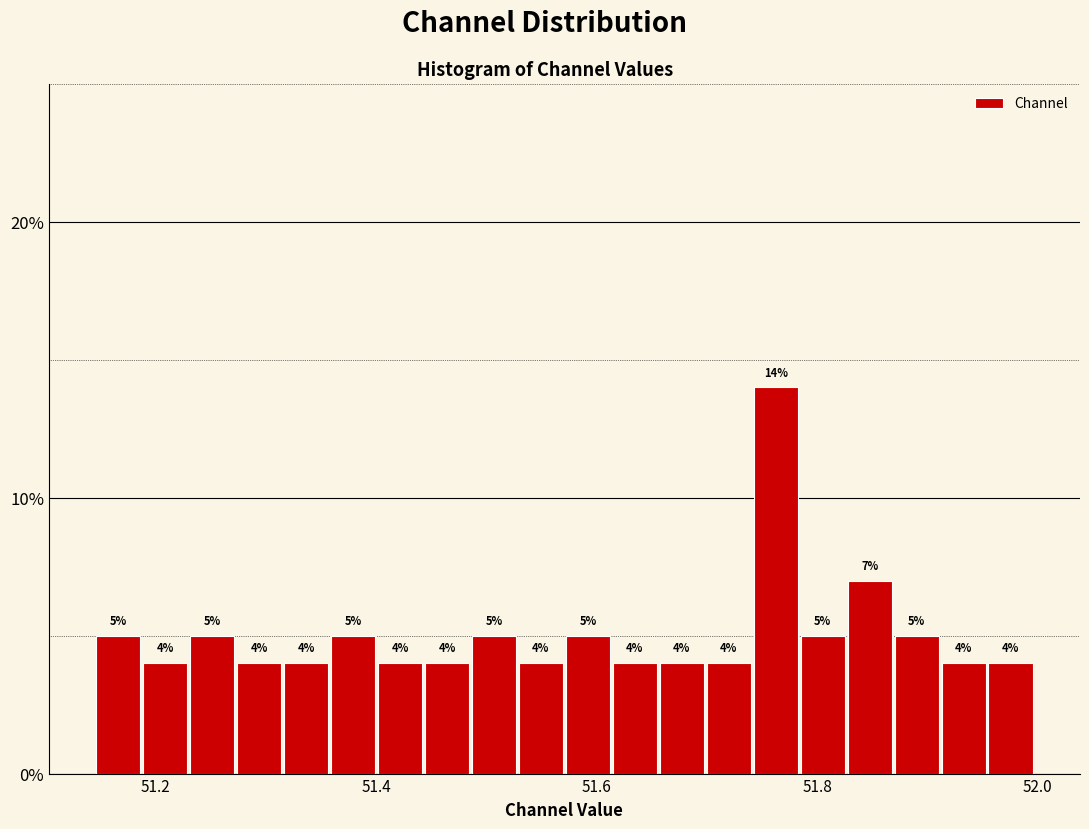

Around what value on the x-axis is the tallest bar? Give the approximate position of its centre, as read against the axis.

51.76